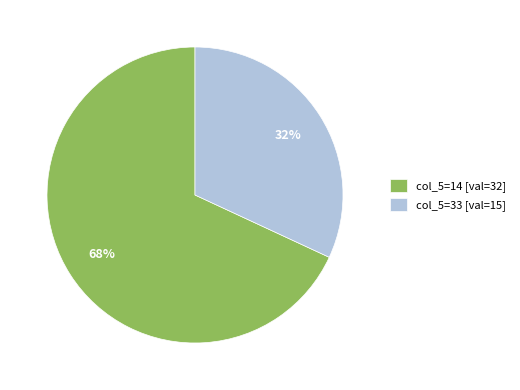

To the nearest percent, what is the combined percentage of col_5=33 [val=15] and col_5=14 [val=32]?

100%